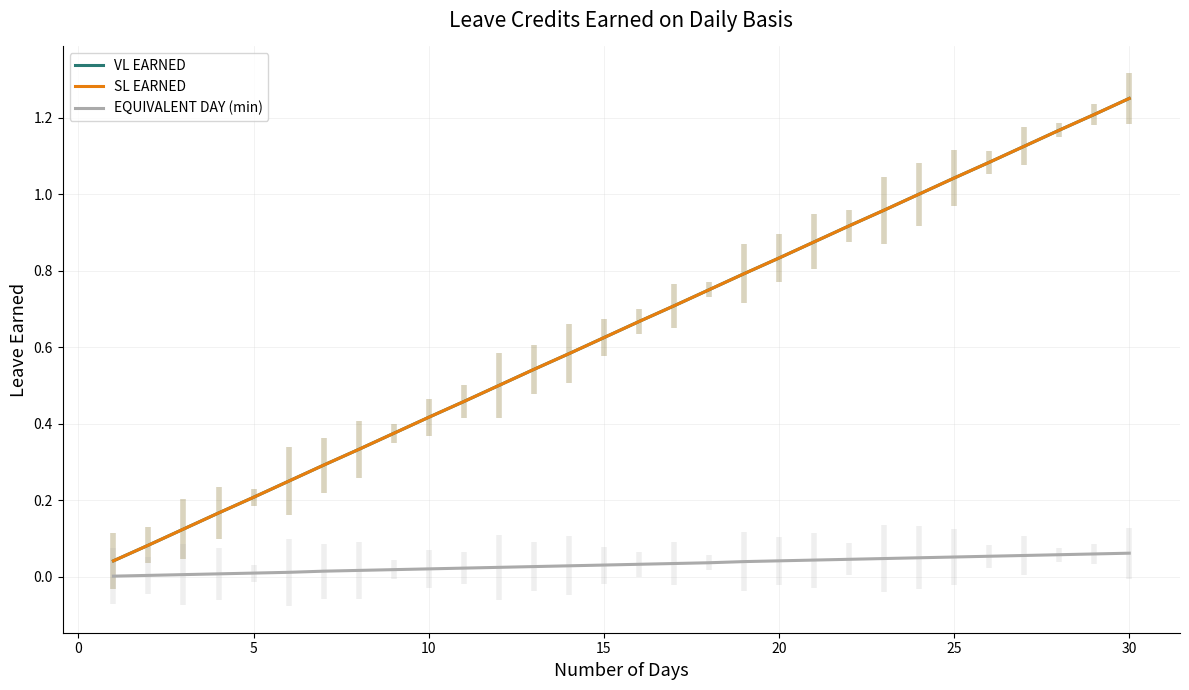

List the series in order of their peak value, highest first.

VL EARNED, SL EARNED, EQUIVALENT DAY (min)